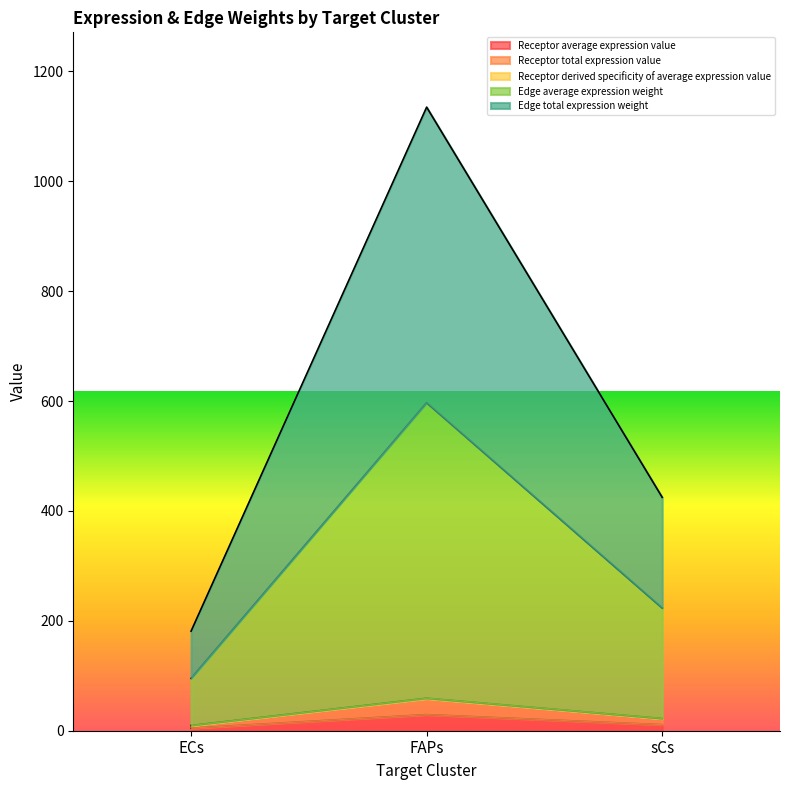

How many categories are shown in the chart?

3